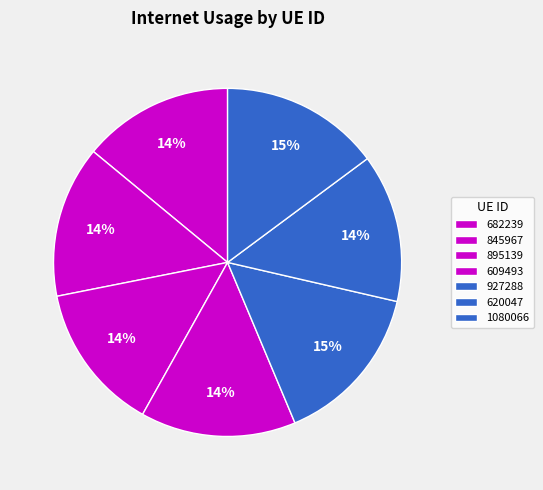

What percentage is the 845967 slice, to the nearest percent?

14%